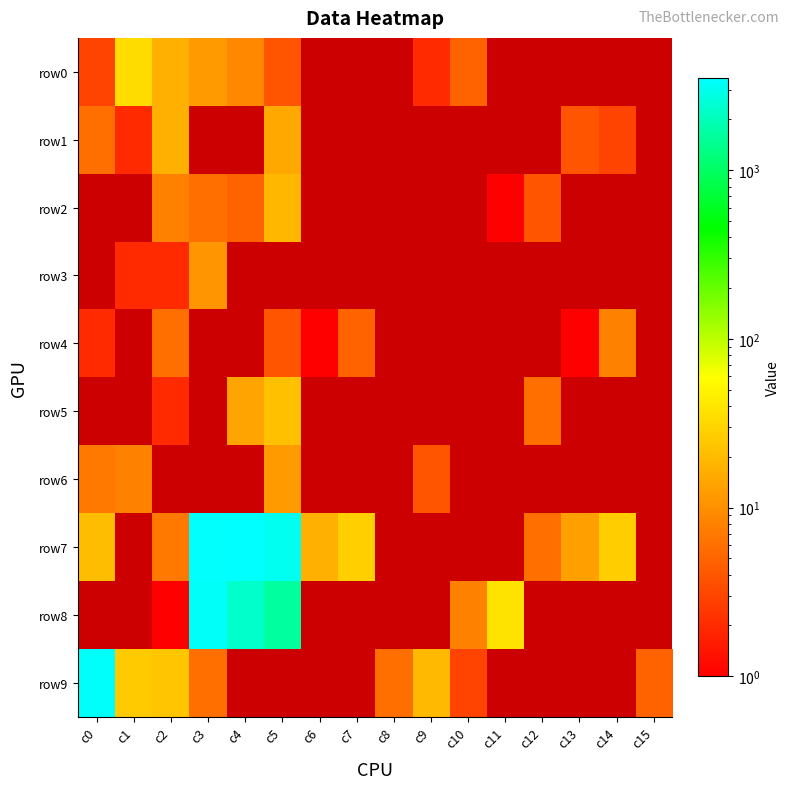

At which category is the sum across all series the highest?

c3